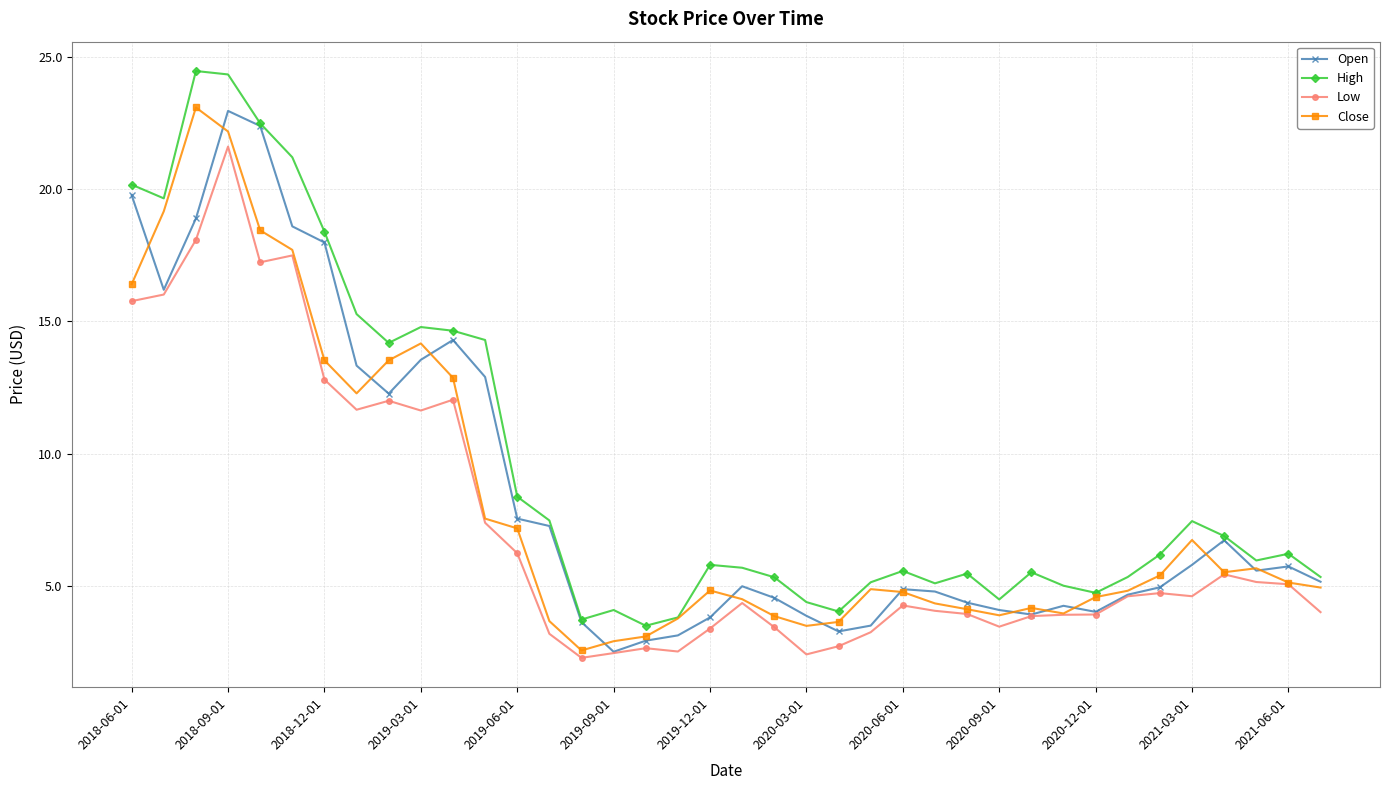

True or false: Close has more than 2 points higher than both neighbors.

True